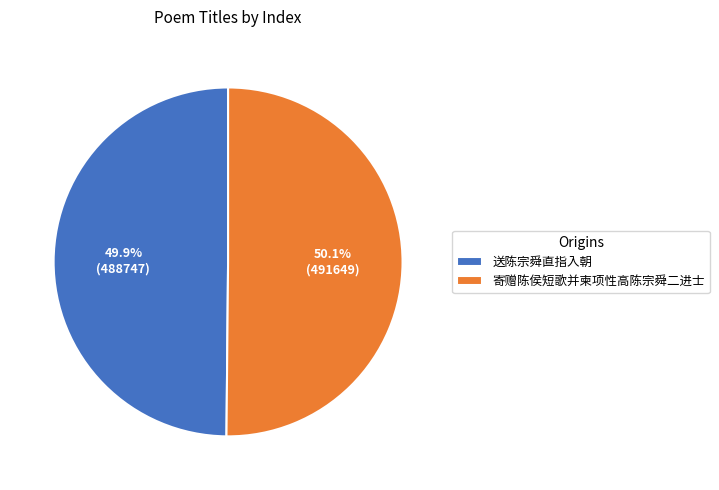

Is it true that 寄赠陈侯短歌并柬项性高陈宗舜二进士 is 50% of the pie?

True